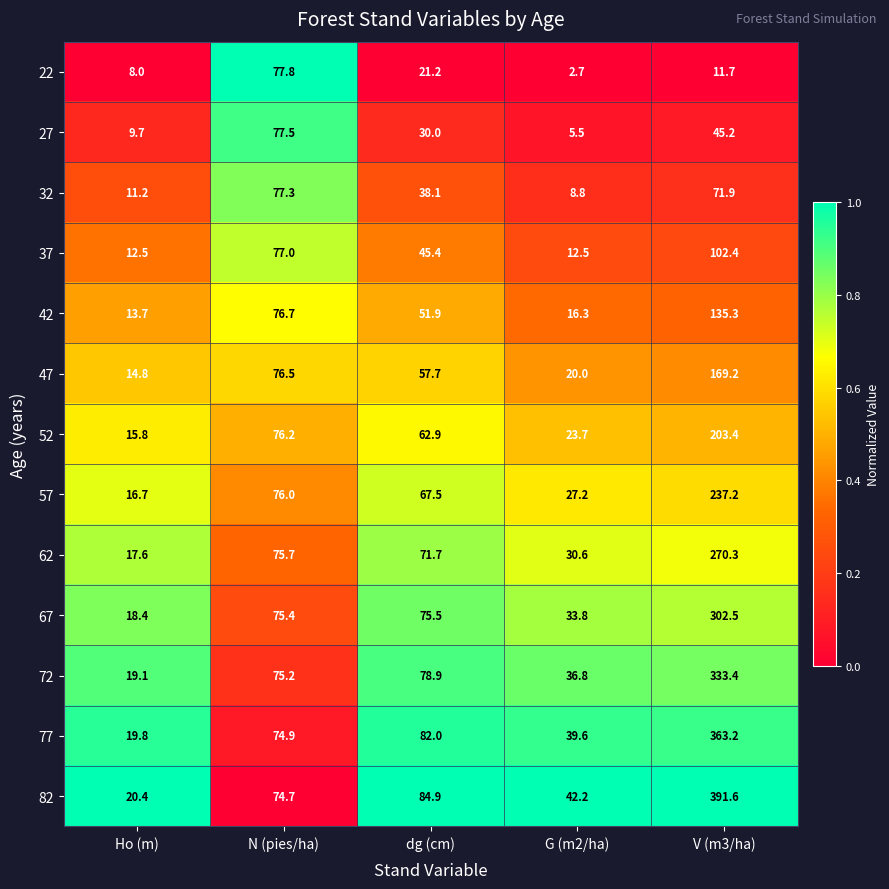

At which category is the sum across all series the highest?

V (m3/ha)